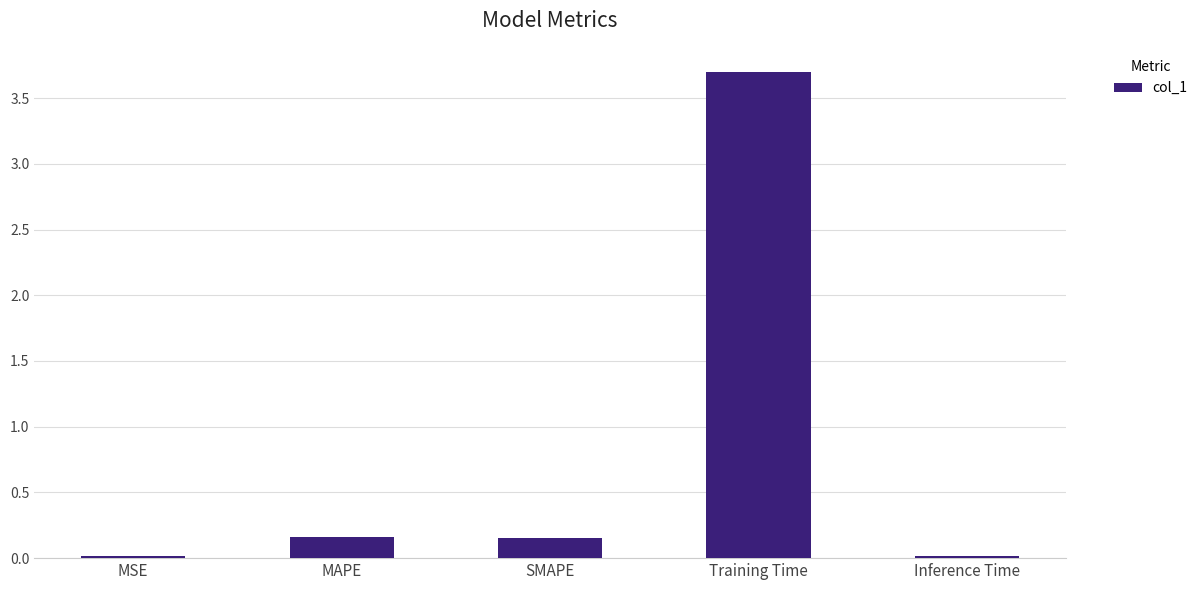

The chart shows a value of 0.2 at SMAPE. True or false?

True